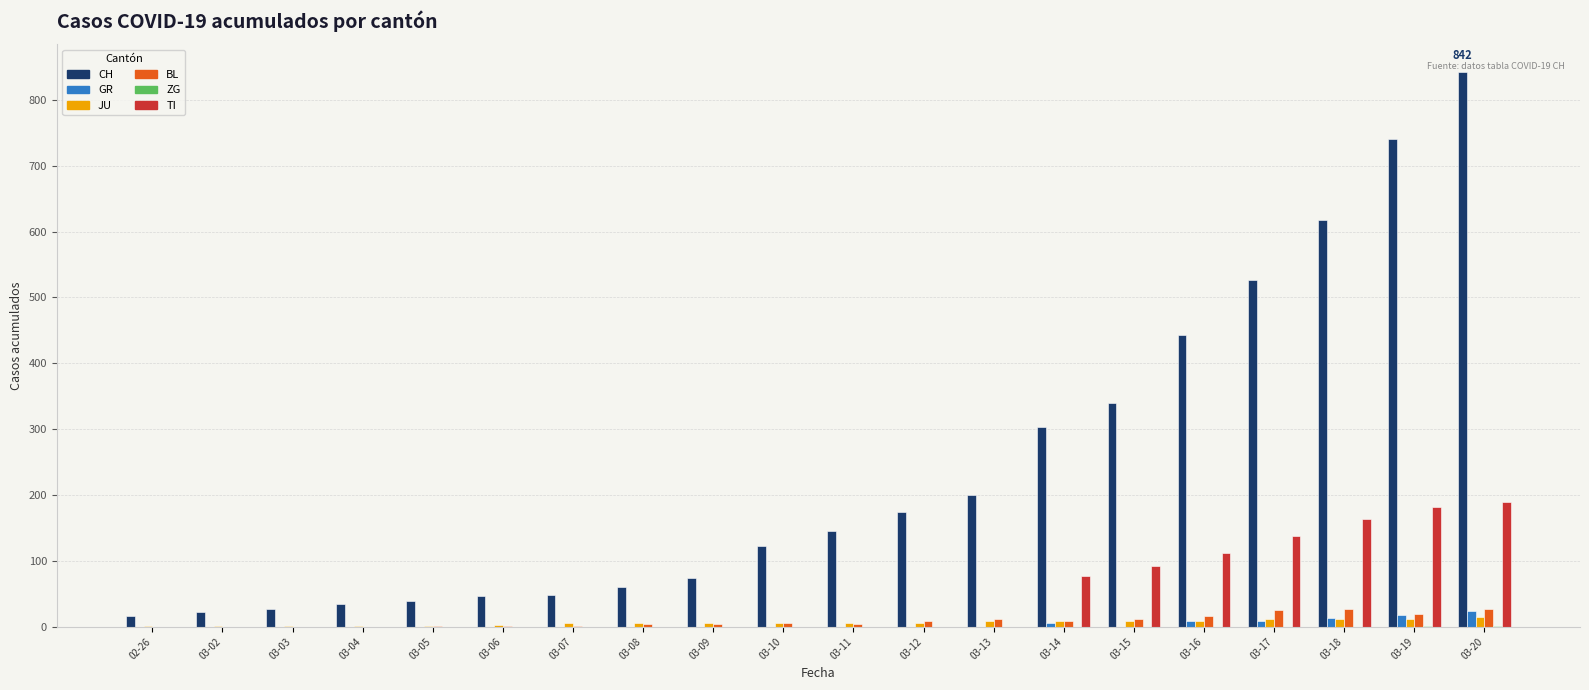

Which series has the largest total across all categories?

CH